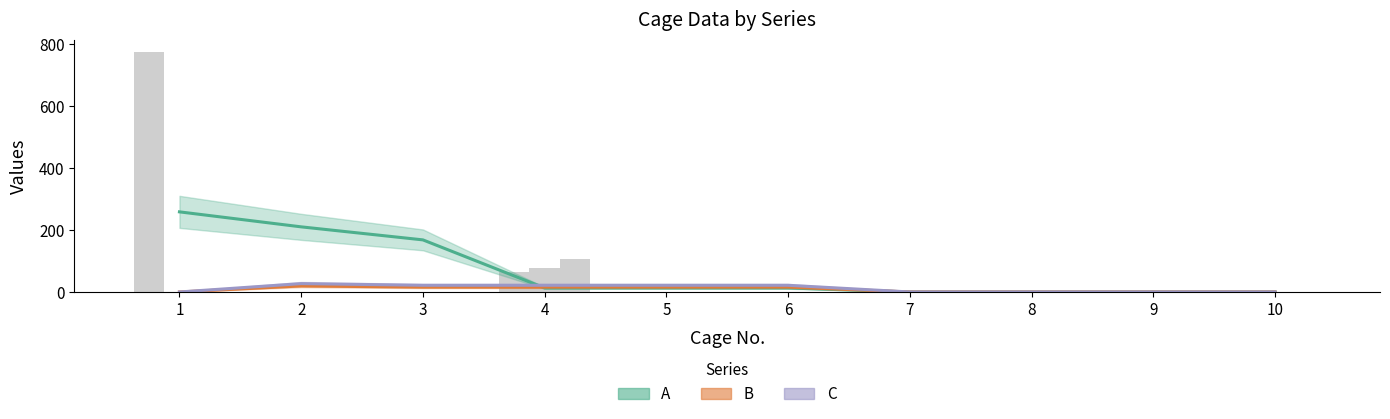

How many groups of bars are there?

10